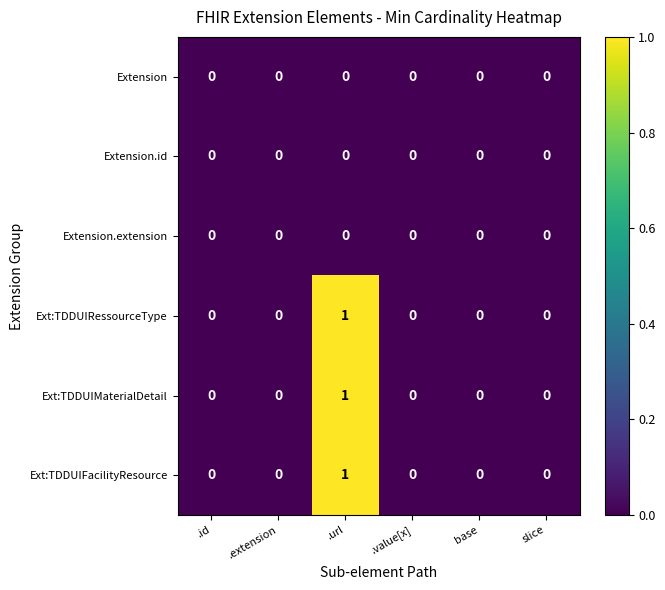

The Ext:TDDUIRessourceType series shows 0 at .id. True or false?

True